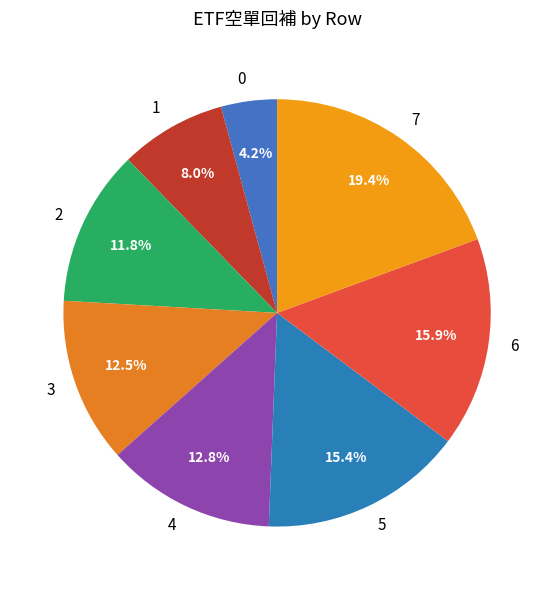

Do 2 and 0 together represent more than half of the pie?

No